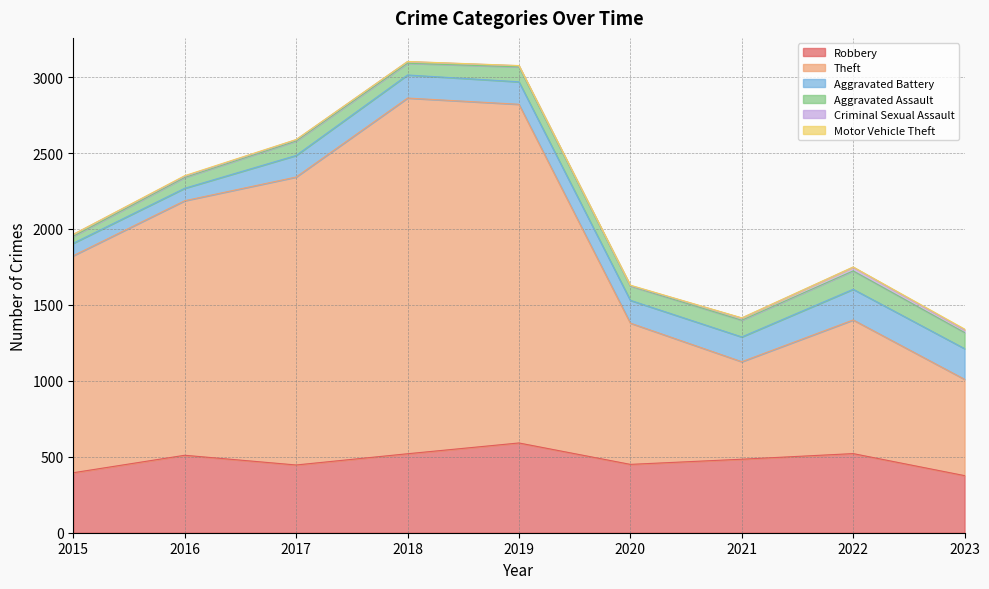

What is the average value of the Aggravated Battery series?

147